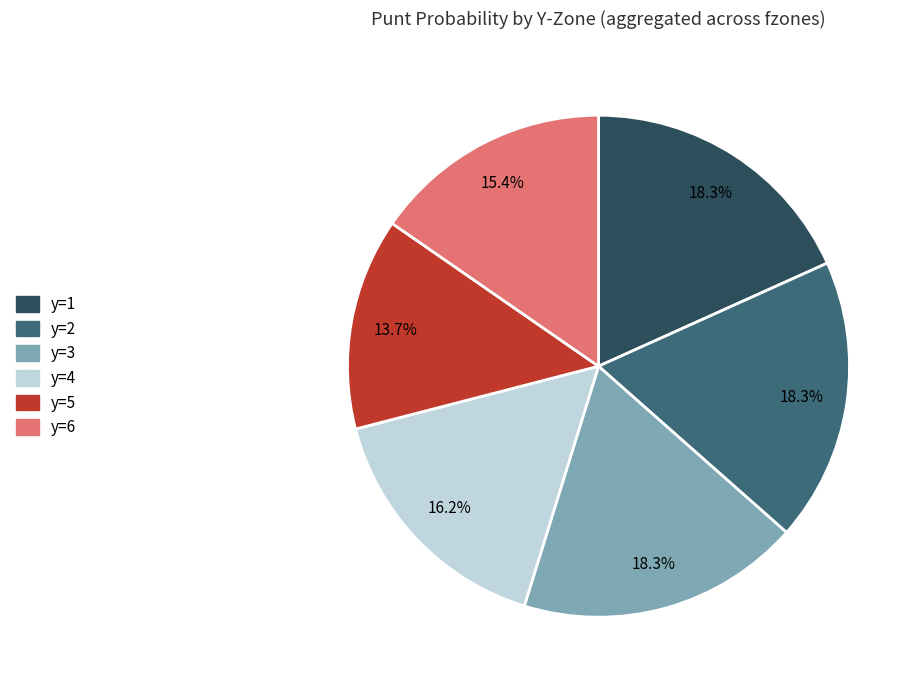

Count the number of slices in the pie.

6